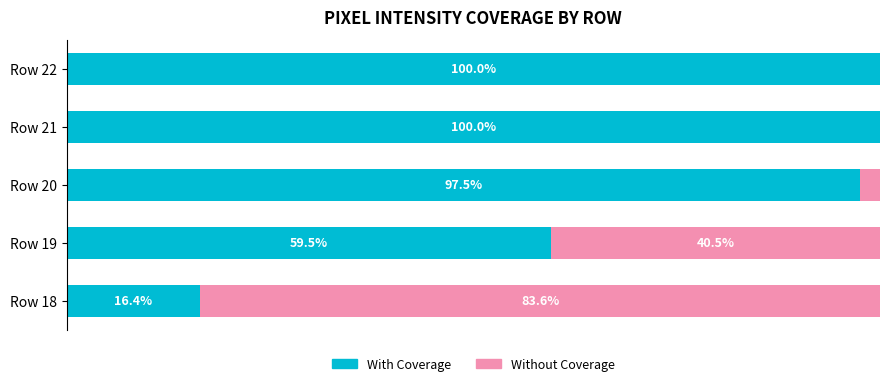

Which series has the largest total across all categories?

With Coverage